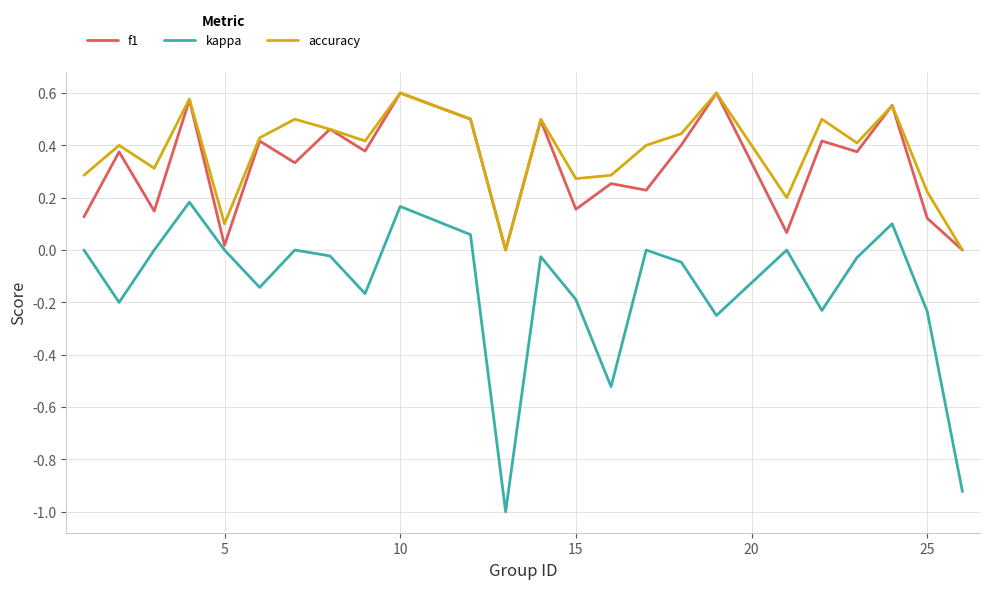

What is the smallest value displayed?

-1.0